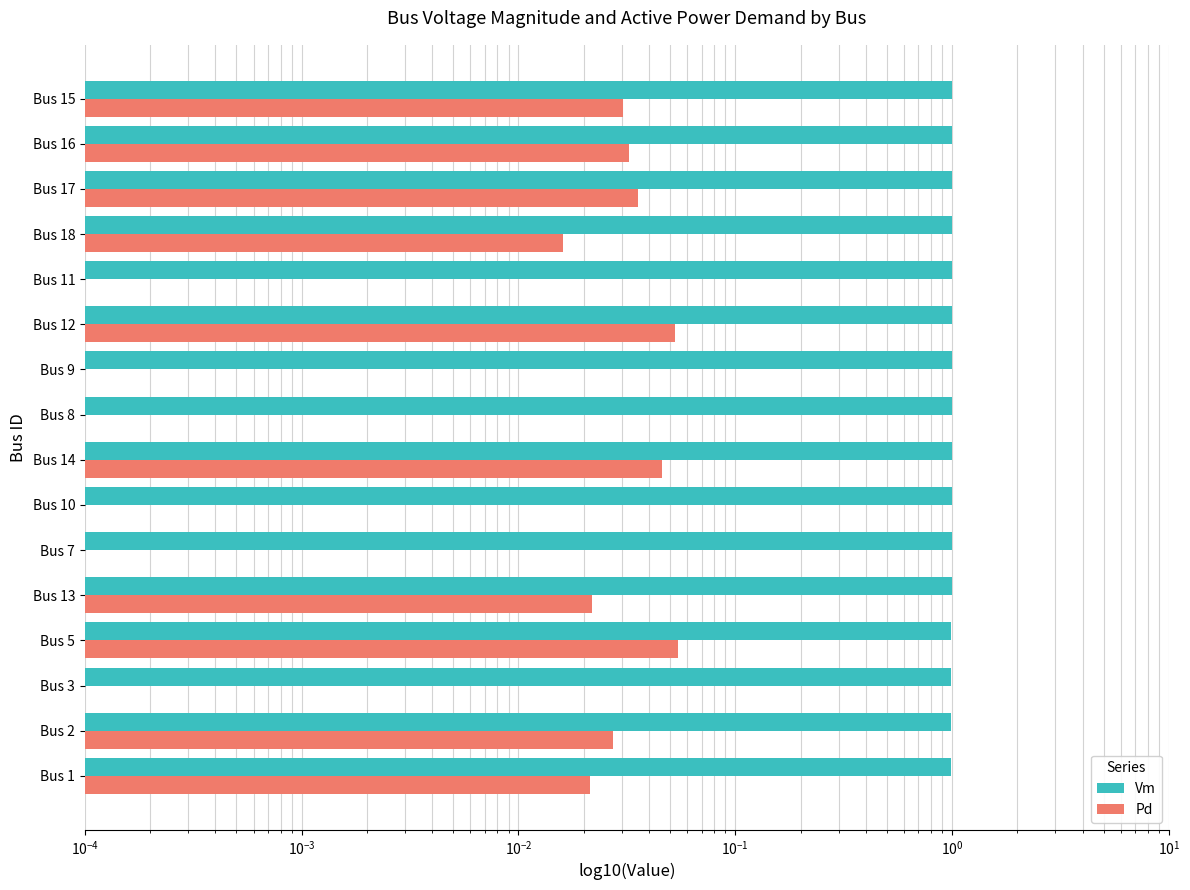

What are all the series names shown in the legend?

Vm, Pd